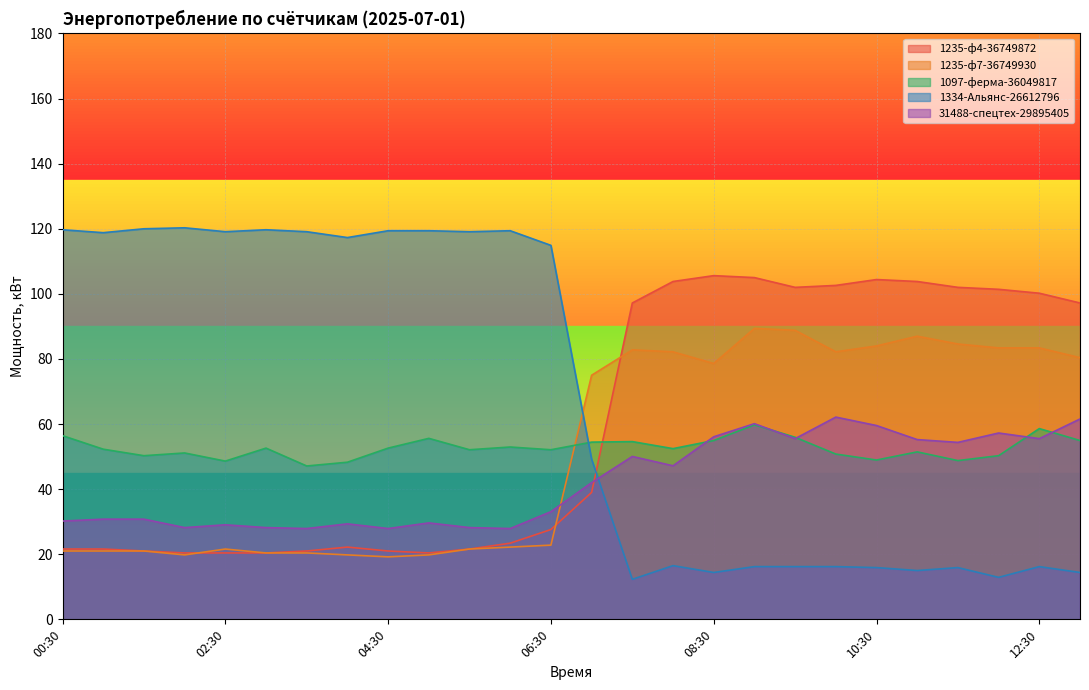

The value of 1235-ф7-36749930 at 11:30 is 19.5. True or false?

False